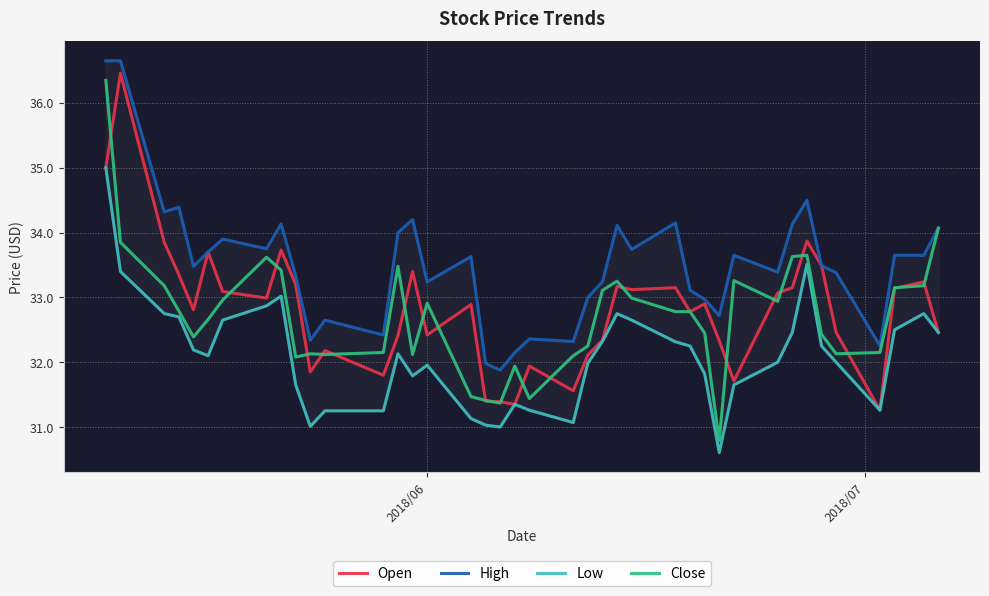

What is the minimum value shown in the chart?

30.6